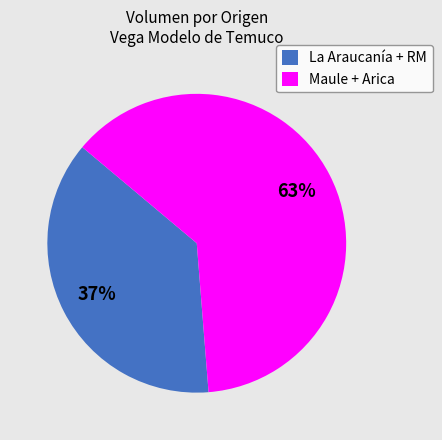

To the nearest percent, what is the average slice percentage?

50%